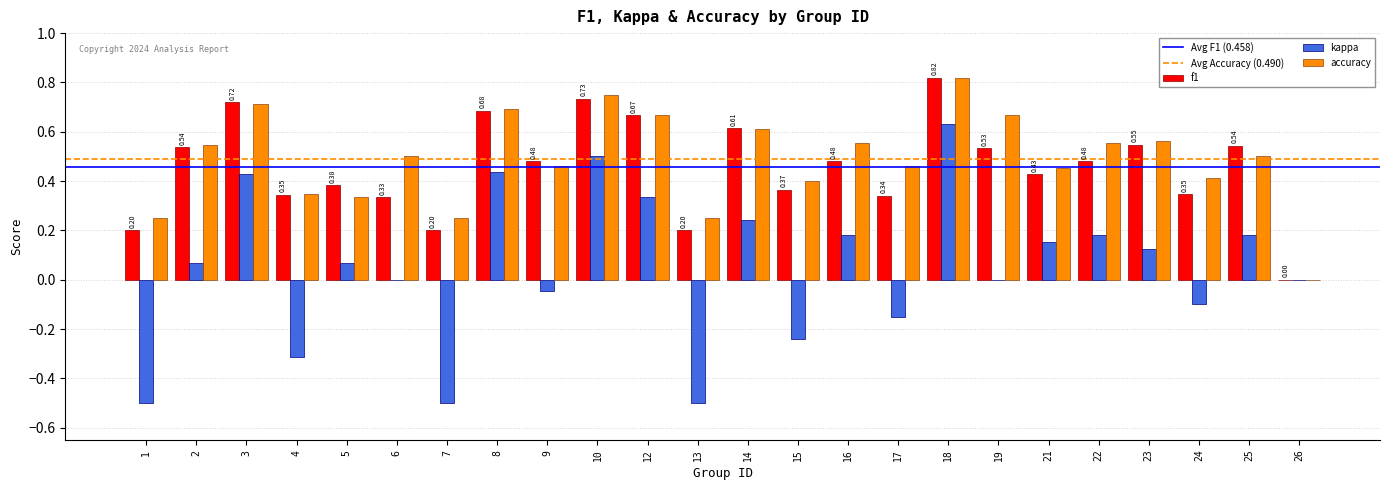

What is the sum of all kappa values?

1.2